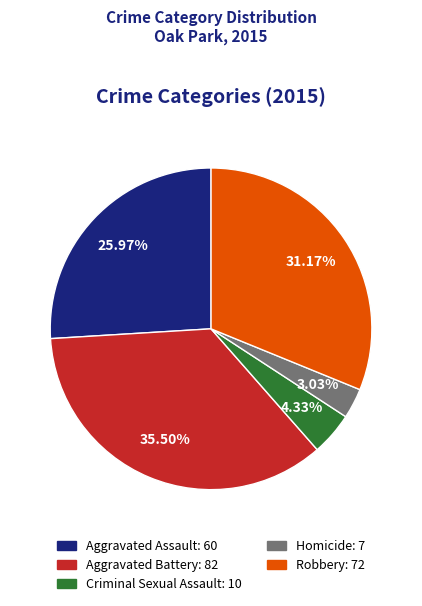

Does Homicide represent more than half of the total?

No